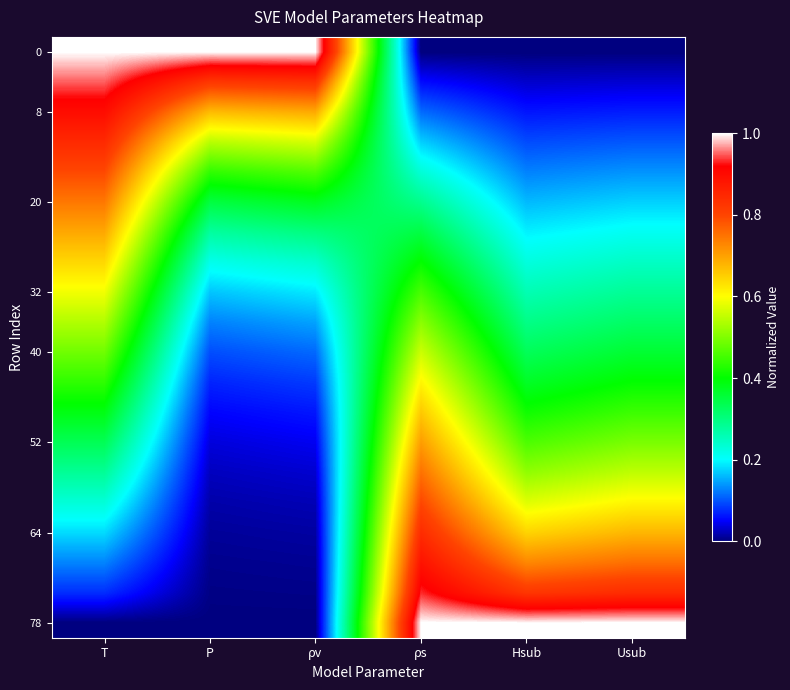

Between Usub and ρv, which is larger?

ρv